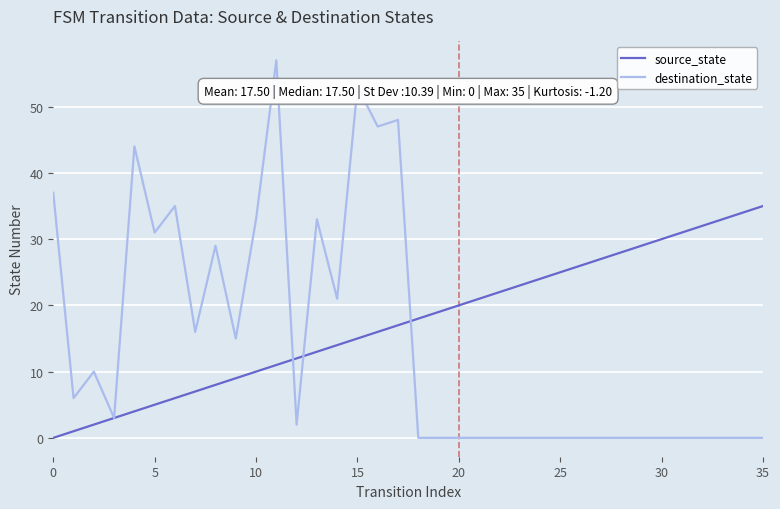

Which series has the largest range (max minus min)?

destination_state